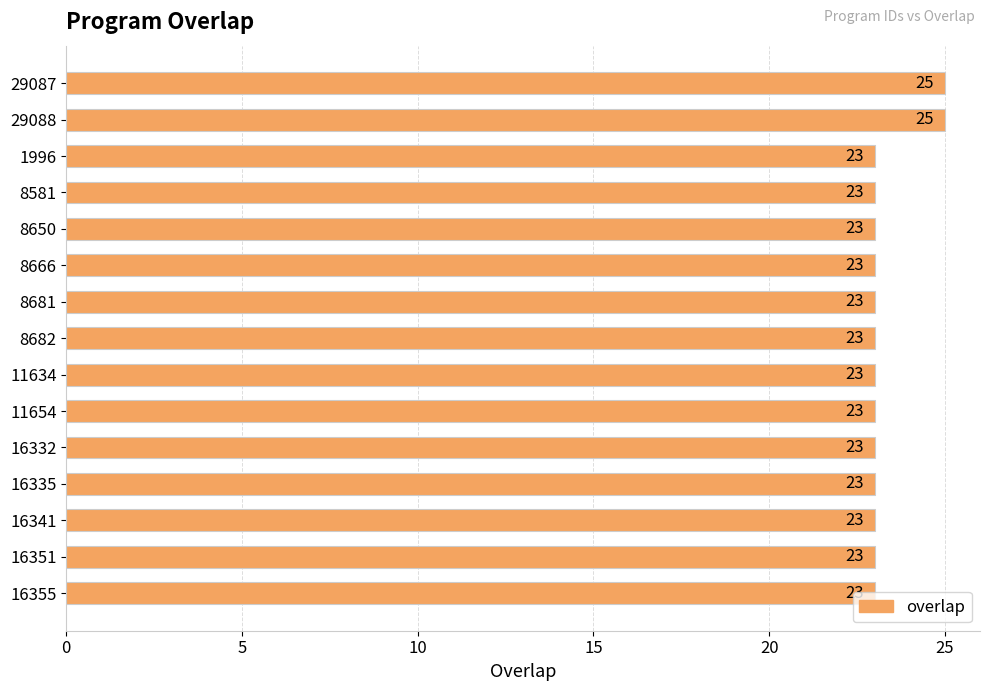

True or false: the data shows 23 at 11634.

True